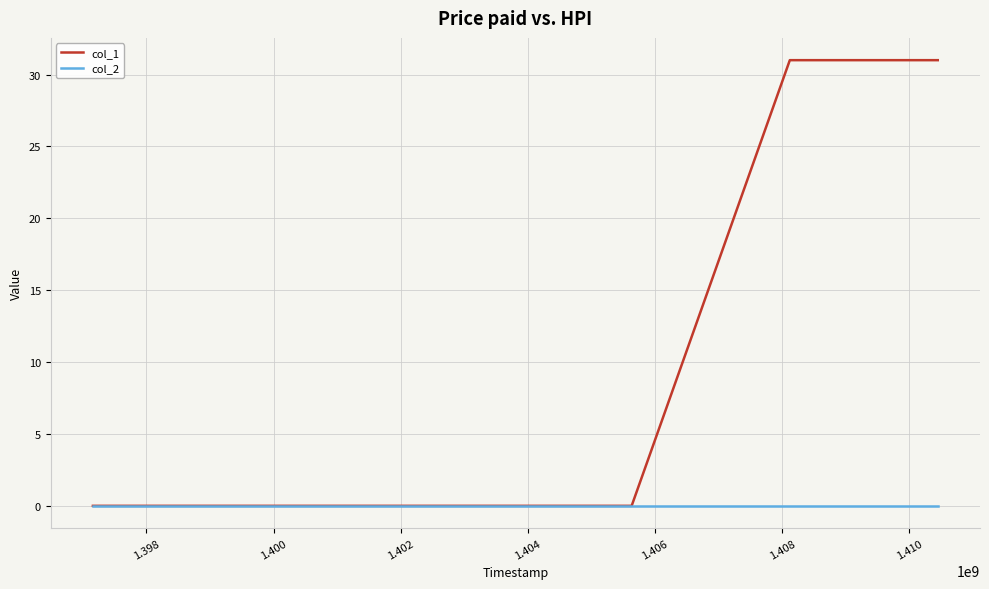

Reading left to right, list all the values displayed in this chart.

col_1: 0	0	0	31	31
col_2: 0	0	0	0	0